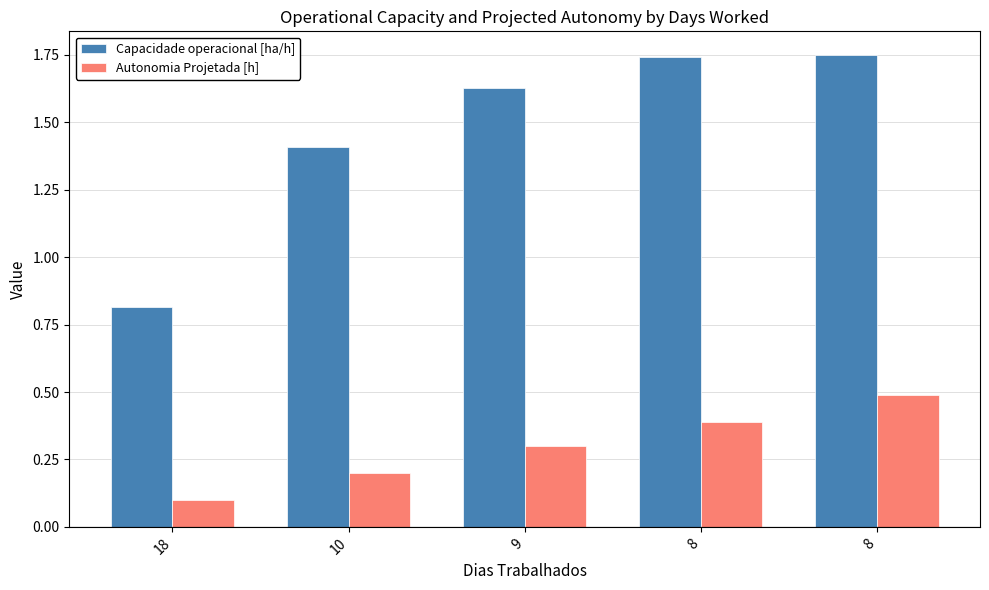

Is it true that Capacidade operacional [ha/h] equals 0.4 at 8?

False